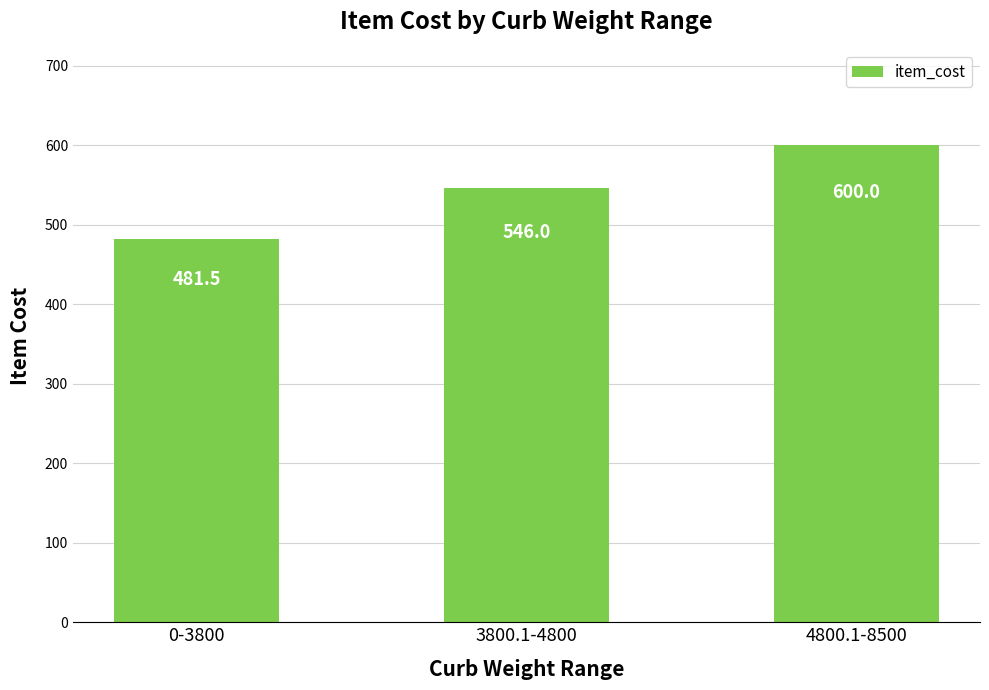

Which category has the highest value across all series?

4800.1-8500